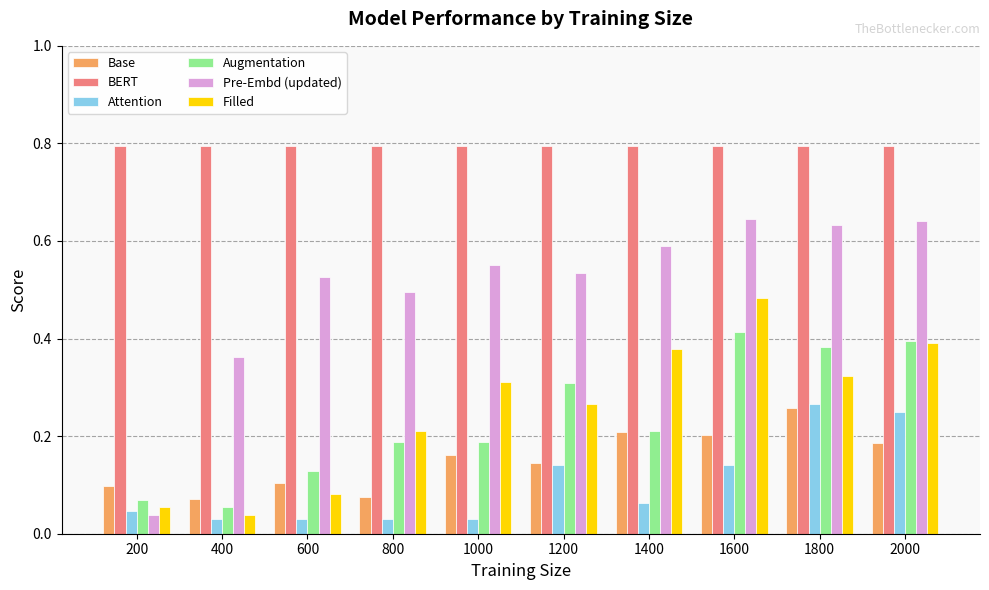

How many bars are there in each group?

6